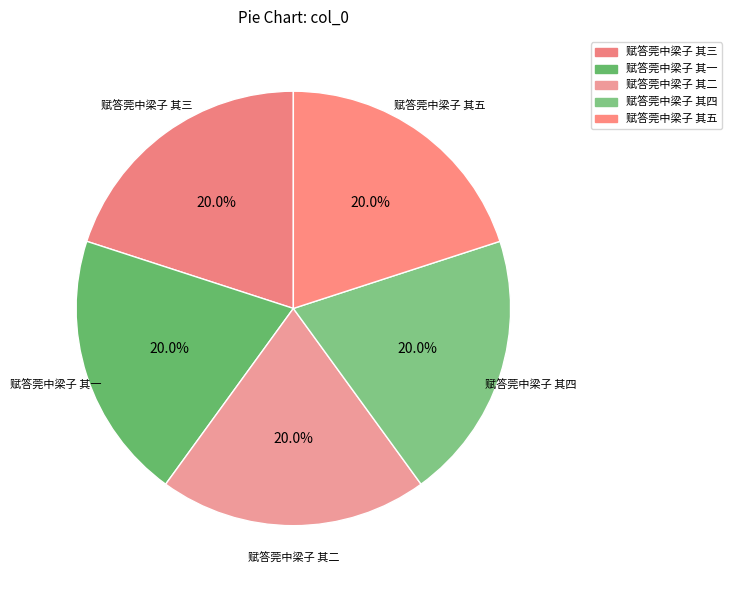

How many segments does this pie chart have?

5